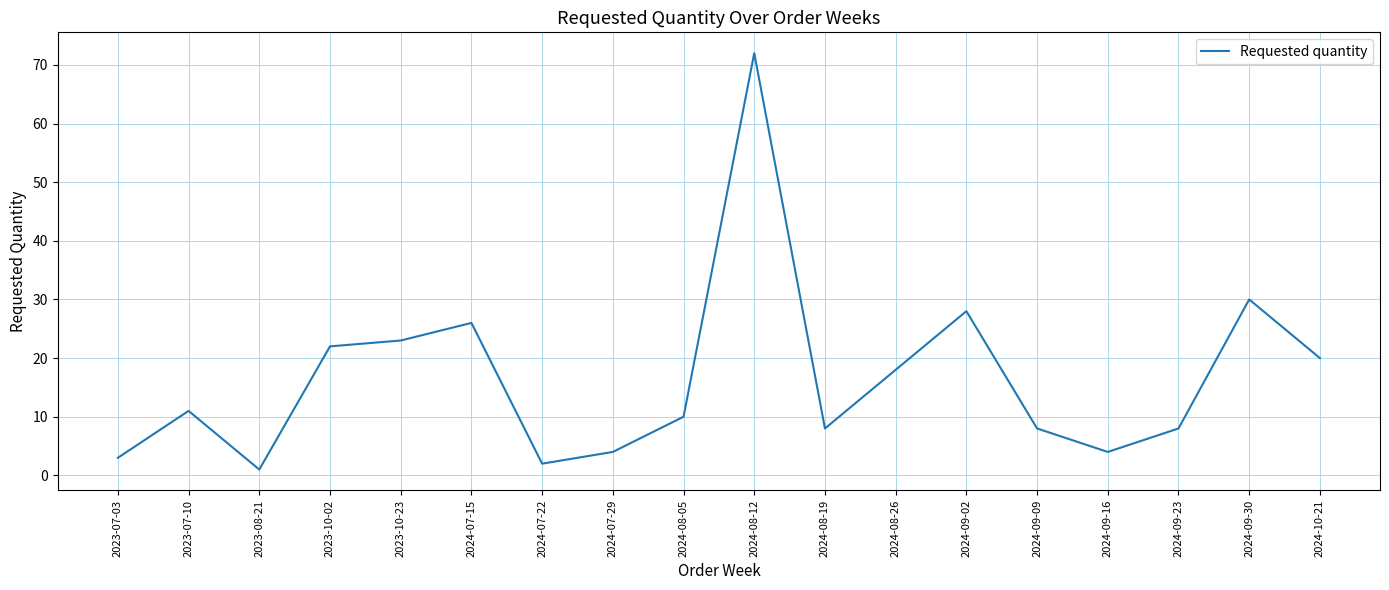

Does the chart display data point markers on the line(s)?

No